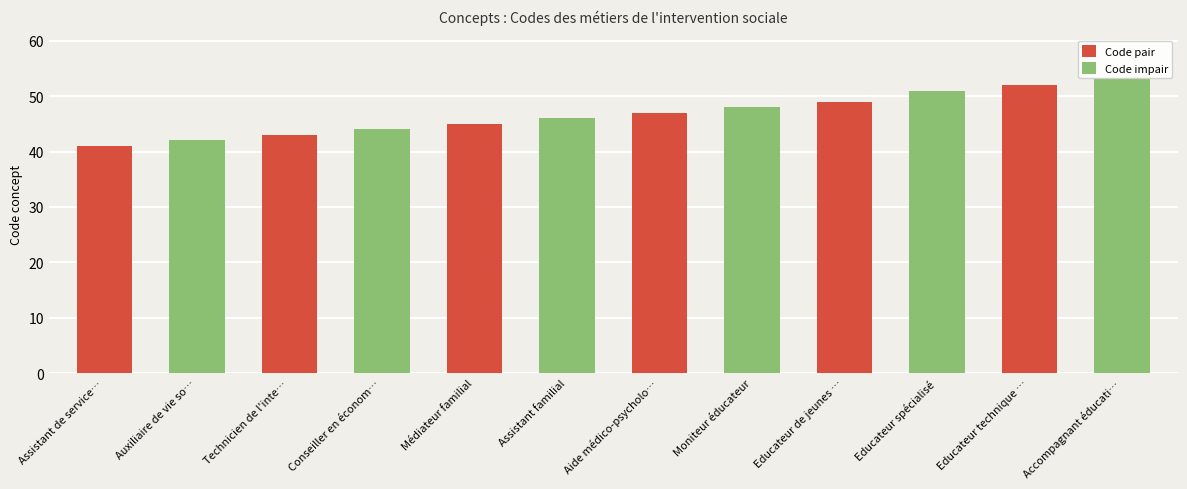

Reading right to left, list all the values displayed in this chart.

Code pair: Accompagnant éducati…=0	Educateur technique …=52	Educateur spécialisé=0	Educateur de jeunes …=49	Moniteur éducateur=0	Aide médico-psycholo…=47	Assistant familial=0	Médiateur familial=45	Conseiller en économ…=0	Technicien de l'inte…=43	Auxiliaire de vie so…=0	Assistant de service…=41
Code impair: Accompagnant éducati…=53	Educateur technique …=0	Educateur spécialisé=51	Educateur de jeunes …=0	Moniteur éducateur=48	Aide médico-psycholo…=0	Assistant familial=46	Médiateur familial=0	Conseiller en économ…=44	Technicien de l'inte…=0	Auxiliaire de vie so…=42	Assistant de service…=0